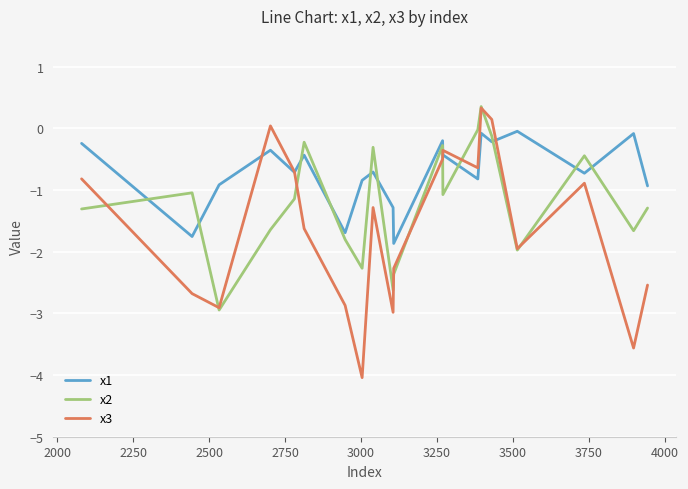

Which series has the largest total across all categories?

x1